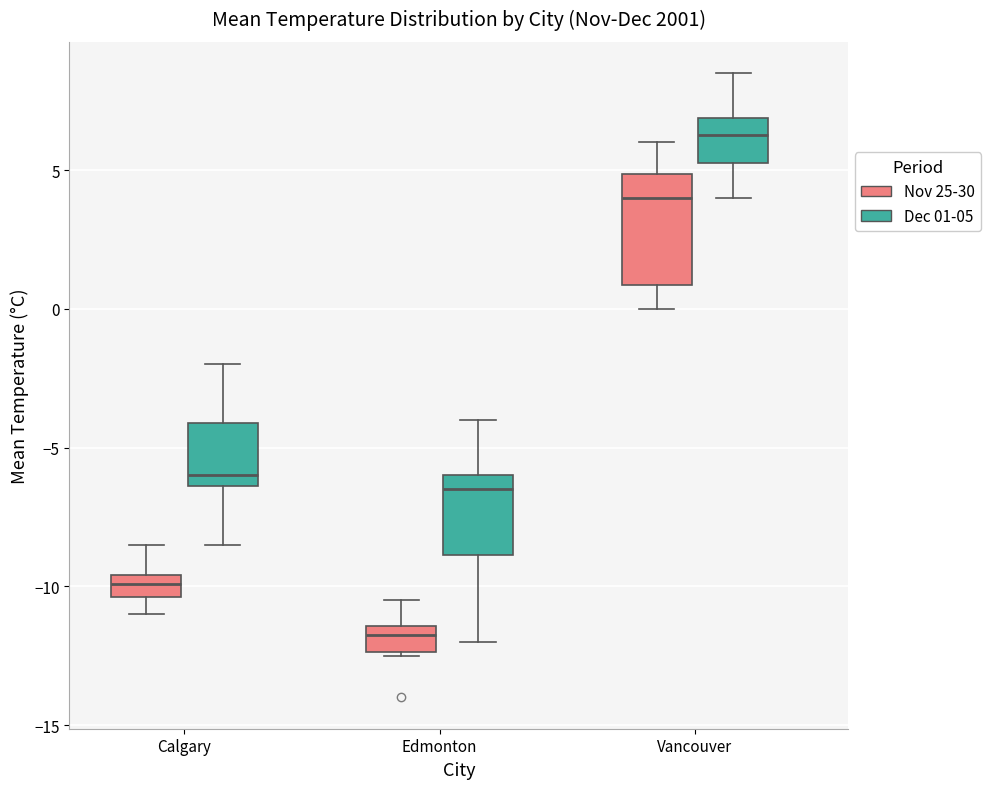

Reading left to right, transcribe this box plot: for each box, give where its median line is, the range the box spans, and where its two whiskers end, as read against the y-axis. The values are not printed on the chart, so give them approximately, as read against the axis.

Calgary (Nov 25-30): median -10.0, box -10.5 to -9.5, whiskers -11.0 to -8.5
Calgary (Dec 01-05): median -6.0, box -6.5 to -4.0, whiskers -8.5 to -2.0
Edmonton (Nov 25-30): median -11.5 (just below the box's upper edge), box -12.5 to -11.5, whiskers -12.5 to -10.5
Edmonton (Dec 01-05): median -6.5, box -9.0 to -6.0, whiskers -12.0 to -4.0
Vancouver (Nov 25-30): median 4.0, box 1.0 to 5.0, whiskers 0.0 to 6.0
Vancouver (Dec 01-05): median 6.5, box 5.5 to 7.0, whiskers 4.0 to 8.5